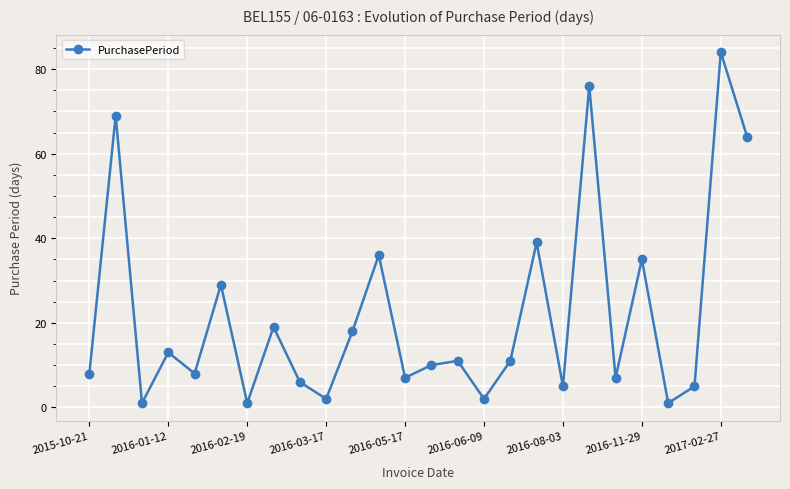

True or false: the data has more than 1 interior local peaks.

True